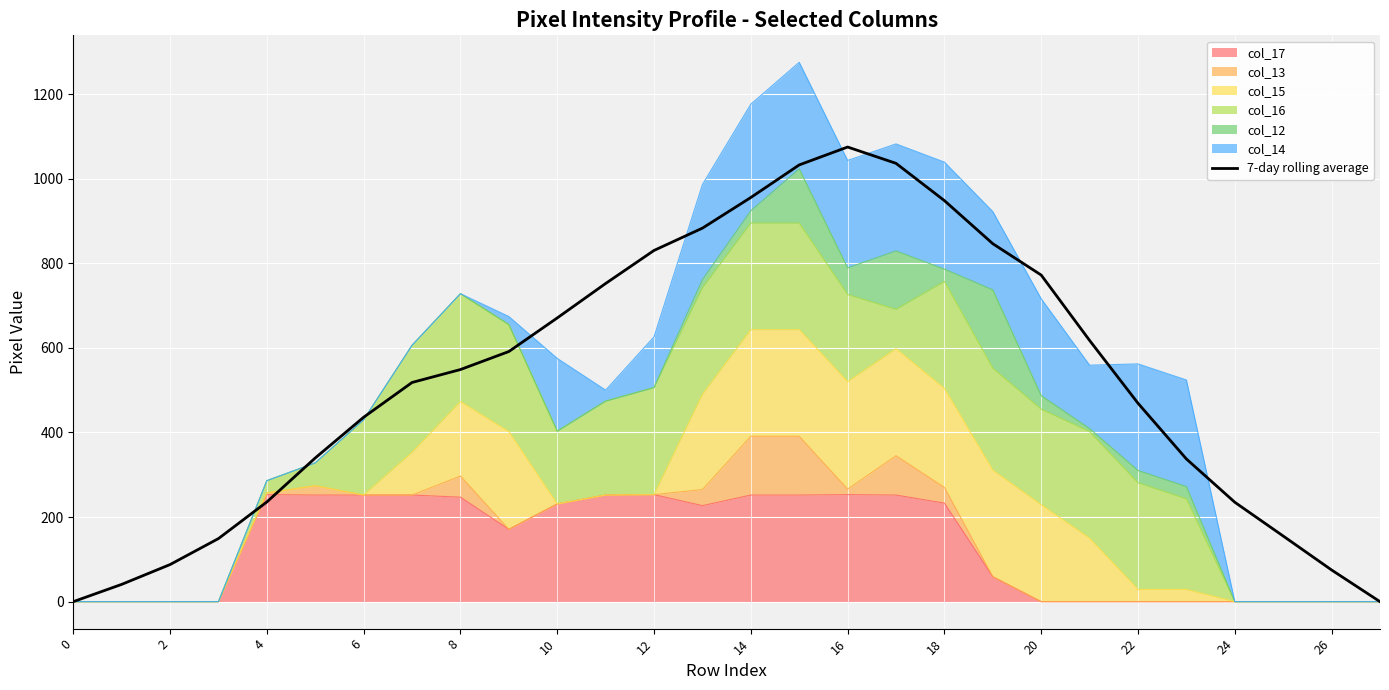

Which label corresponds to the largest value in the chart?

16